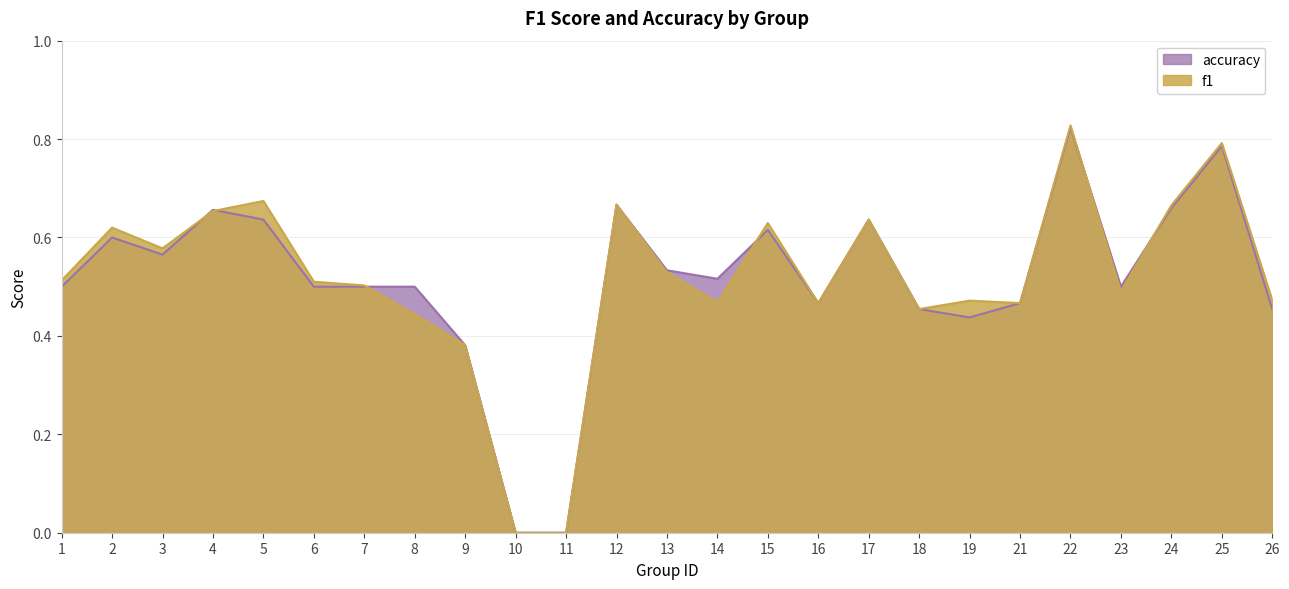

What is the value of the f1 point at the 13th from the left?

0.5